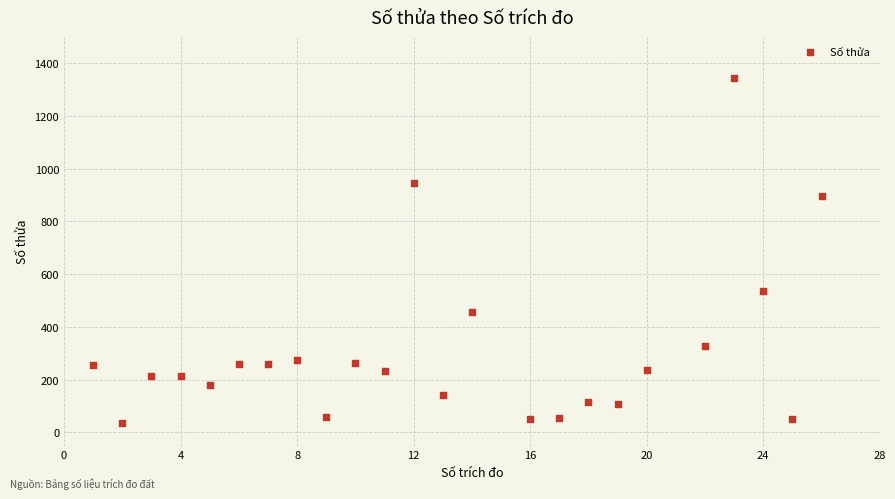

What is the range of X values (max minus min)?

25